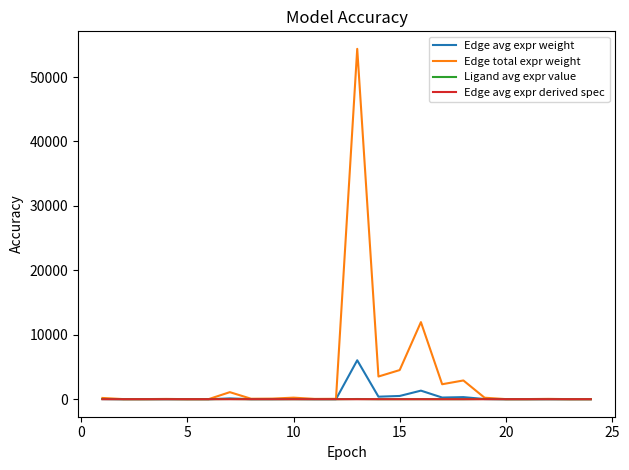

Which series has the largest total across all categories?

Edge total expr weight